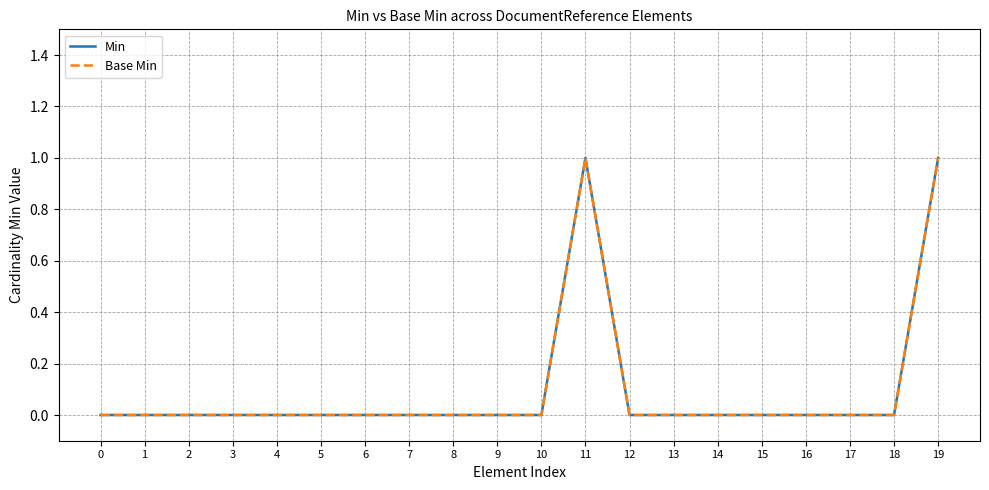

At which category does Min reach its first local peak?

11